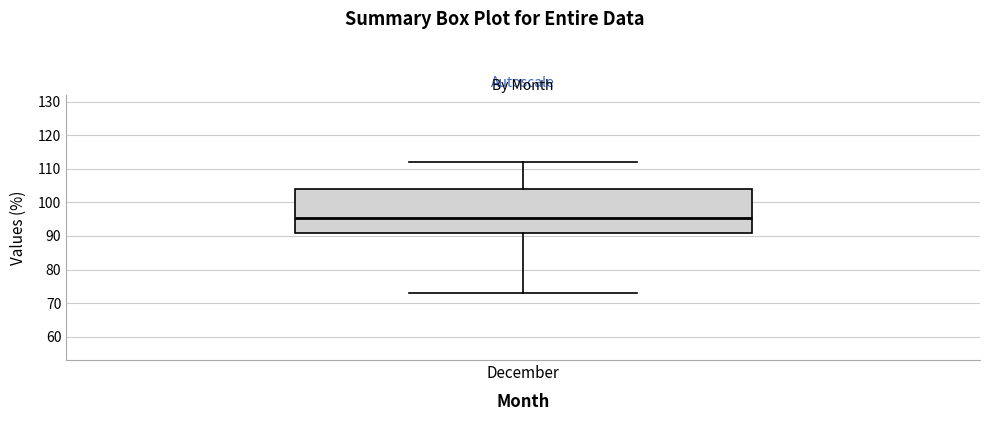

Read this box plot against the y-axis: the position of the median line, the range covered by the box, and the ends of both whiskers. The values are not printed on the chart, so give them approximately, as read against the axis.

median 96, box 91 to 104, whiskers 73 to 112